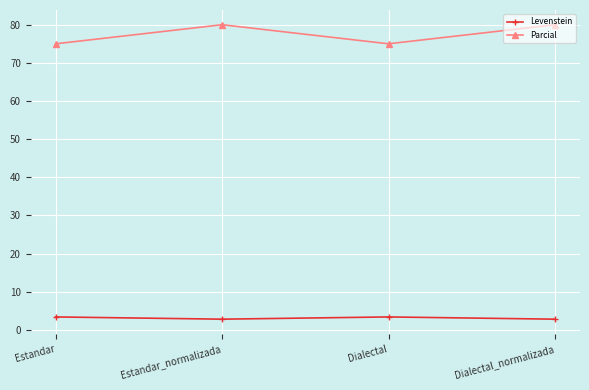

True or false: Levenstein and Parcial cross at least once.

False